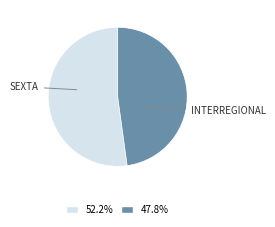

Does any single category account for the majority?

Yes